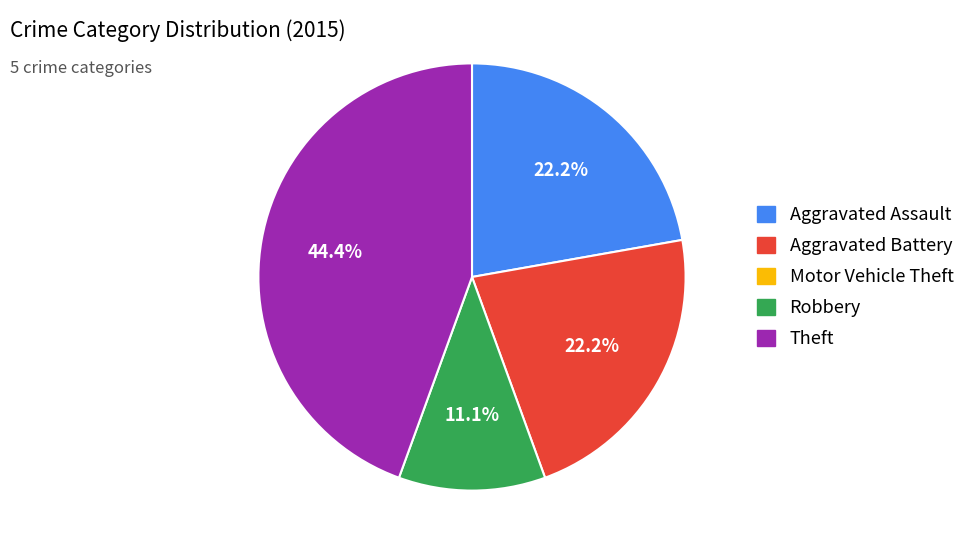

Is there any slice that represents more than half of the pie?

No